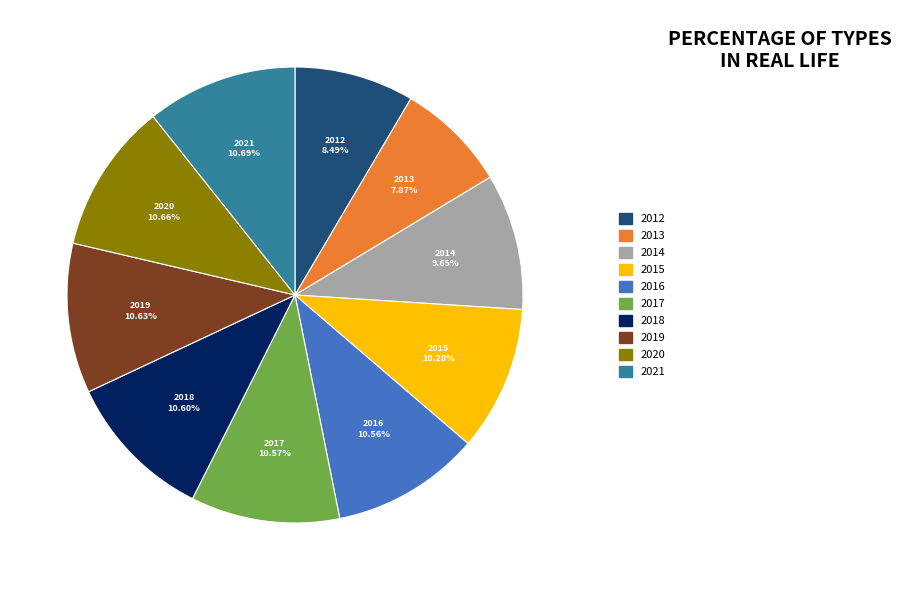

To the nearest percent, what is the average slice percentage?

10%